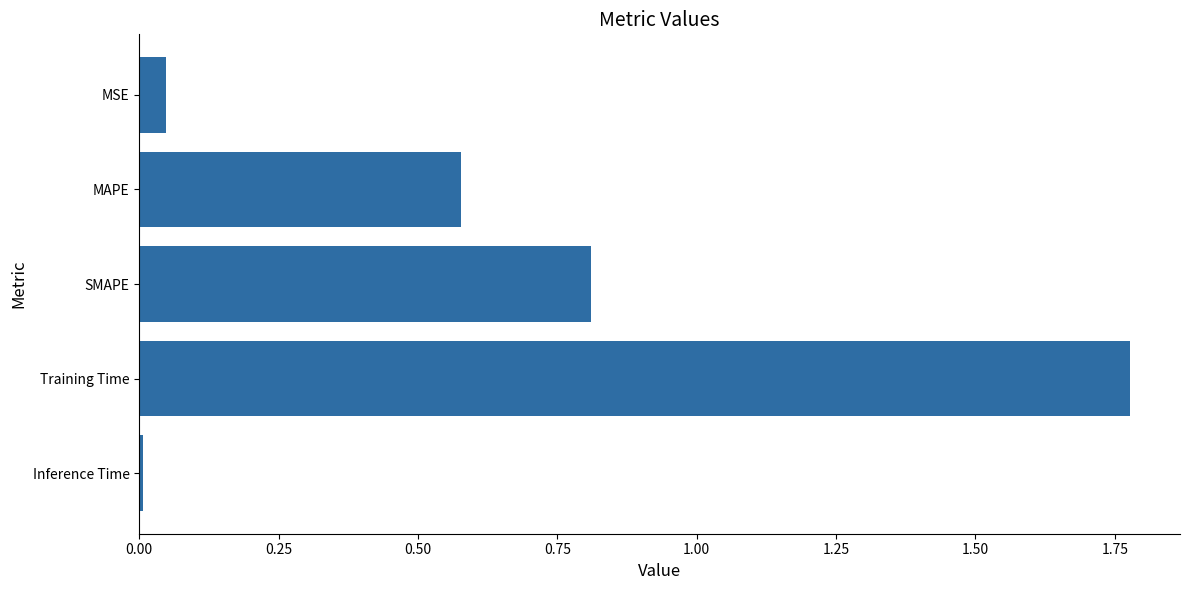

The value at Training Time is 2.9. True or false?

False